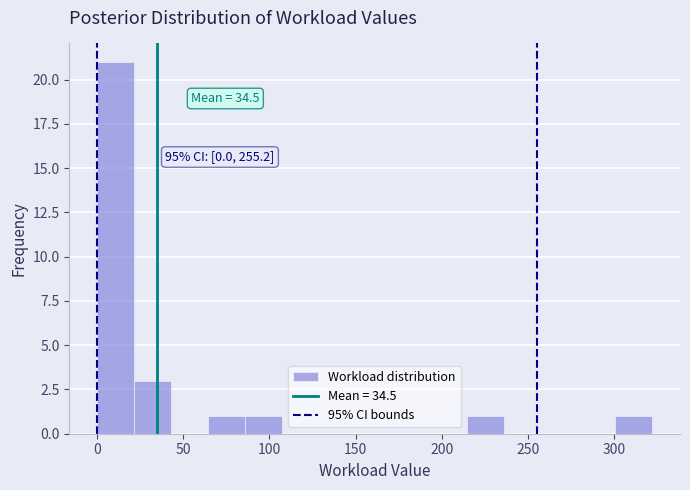

Over which range of the x-axis is the bar tallest?

0 to 20